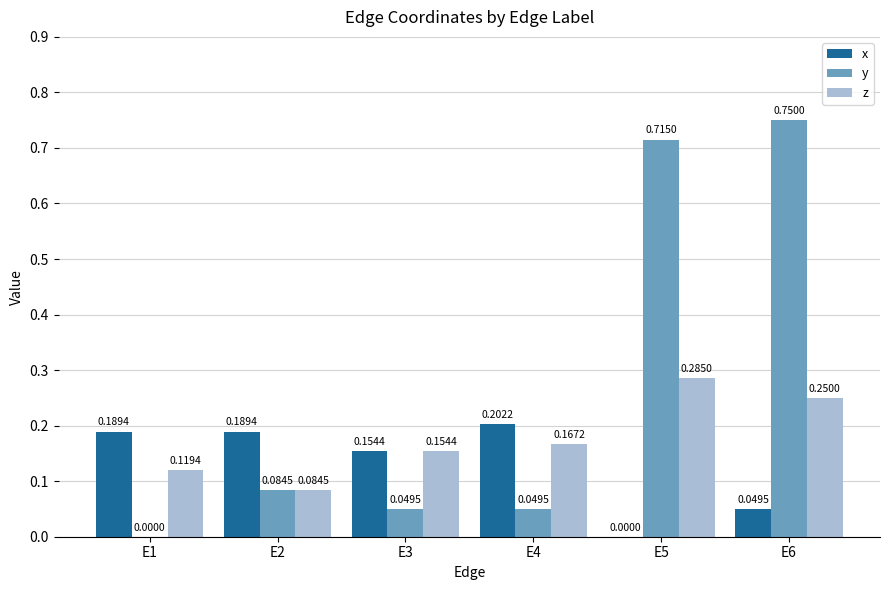

Which label corresponds to the largest value in the chart?

E6